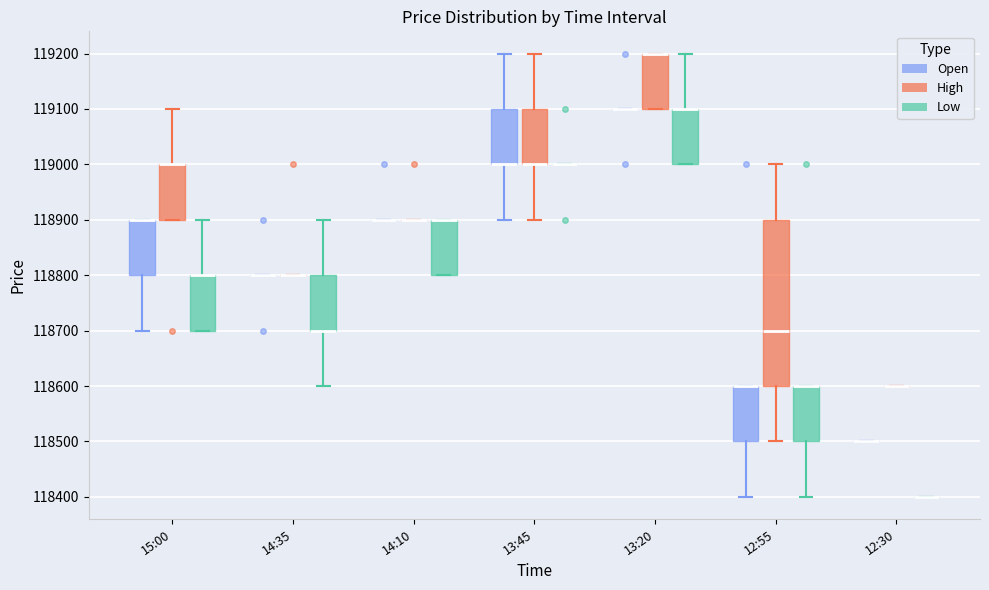

Comparing the boxes themselves (not the whiskers), which one is the tallest?

12:55 (High)